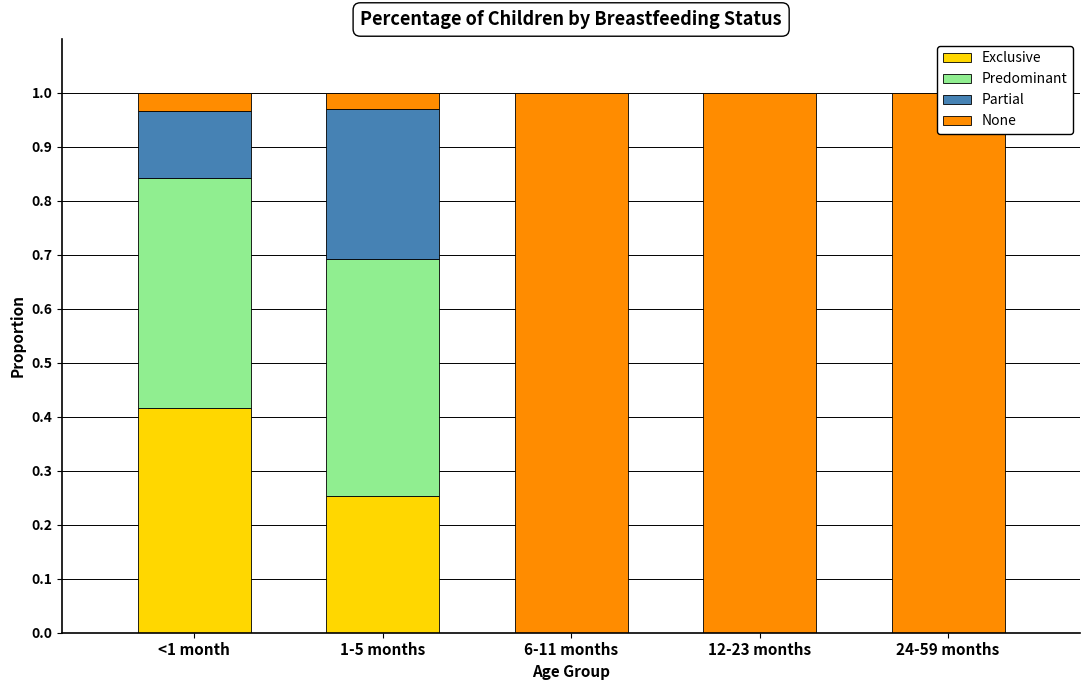

At which category is the sum across all series the highest?

<1 month